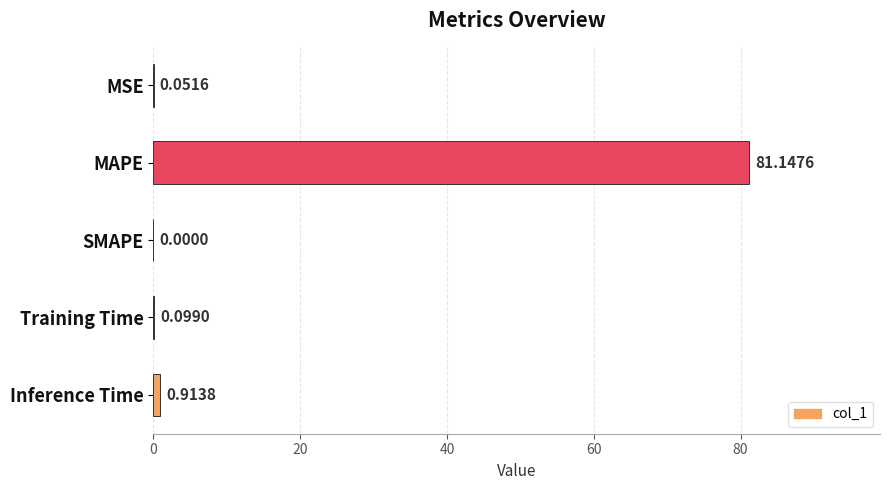

Between Inference Time and MAPE, which is larger?

MAPE